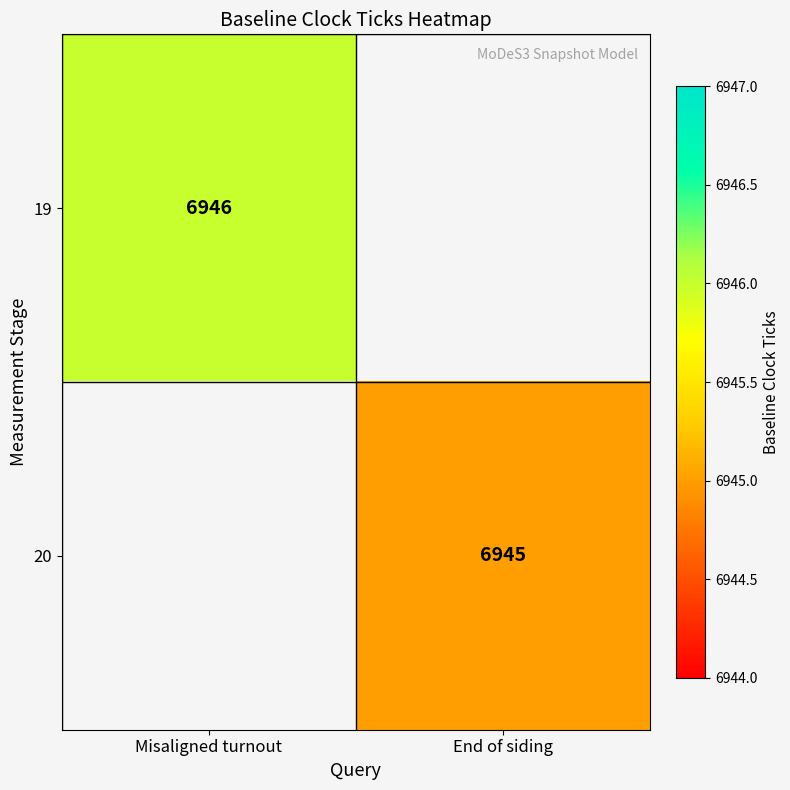

What is the minimum value shown in the chart?

6945.0